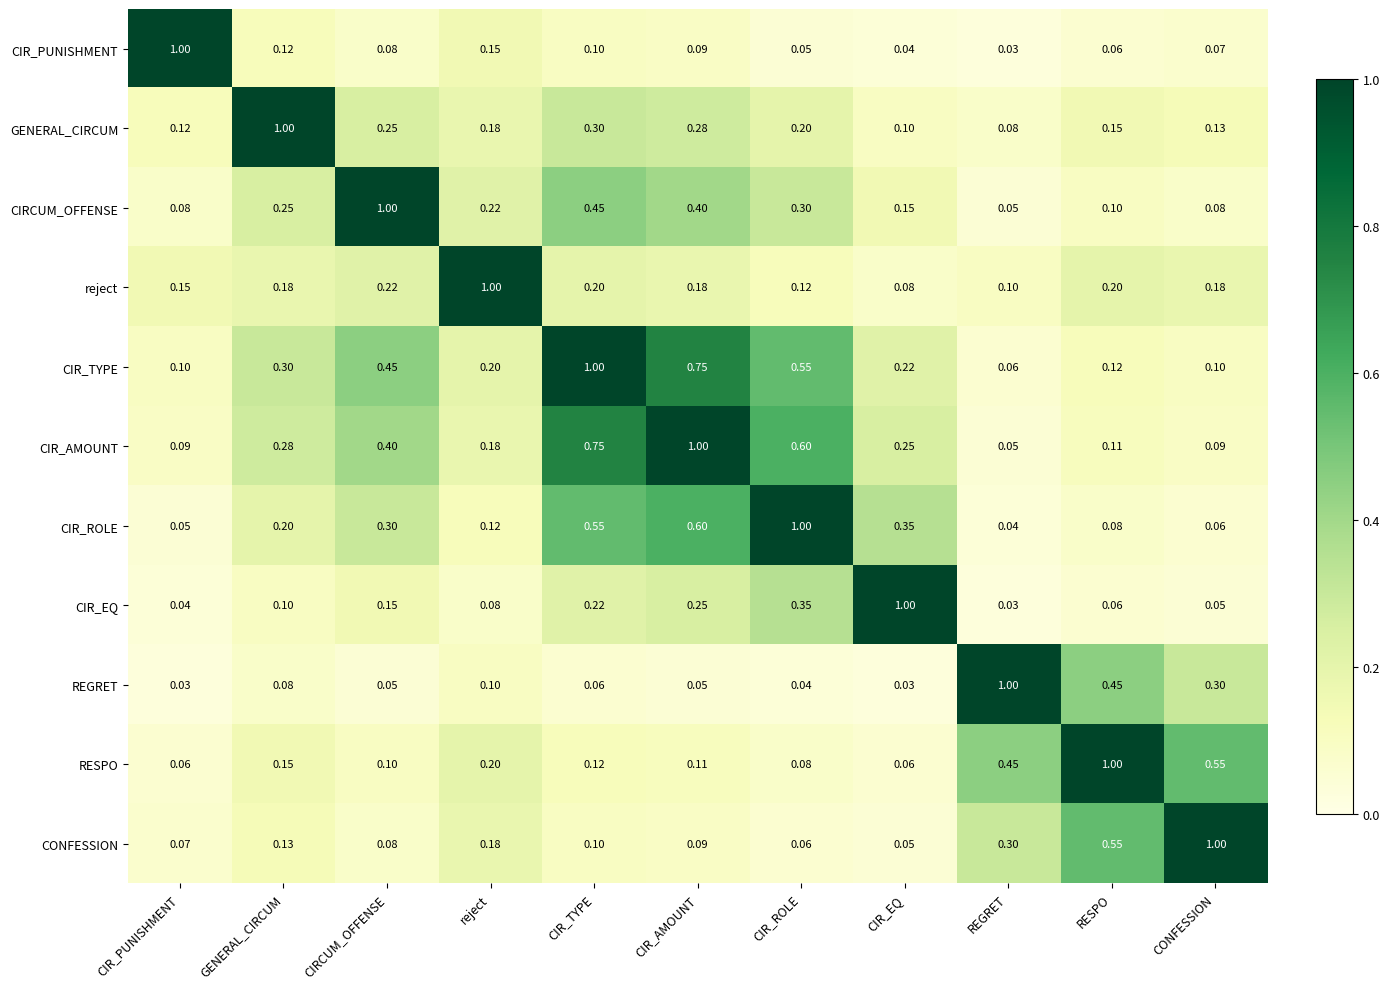

Where is CIRCUM_OFFENSE nearest to the value 0?

REGRET